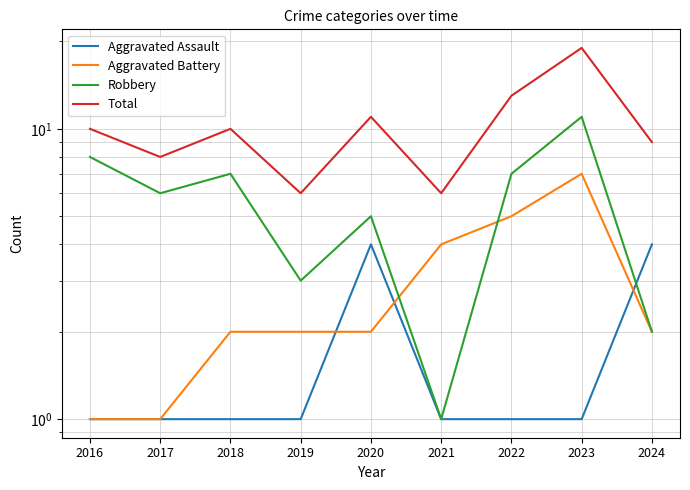

How many interior local peaks does the Total series have?

3